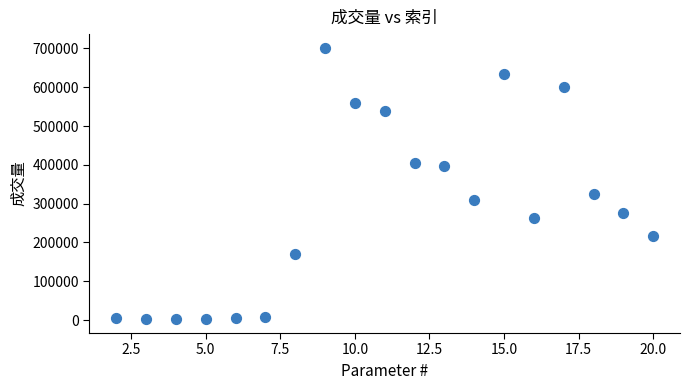

What is the range of Y values (max minus min)?

700502